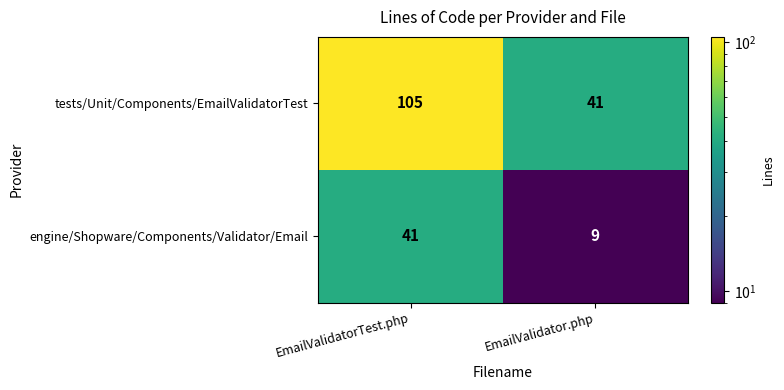

Count the number of categories in the chart.

2